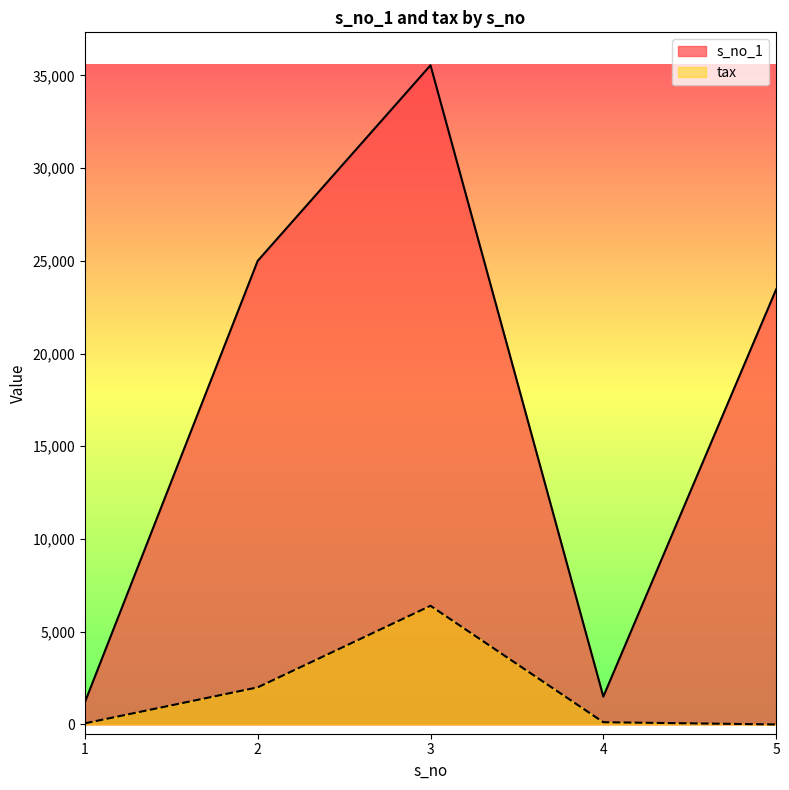

List the series in order of their overall mean, lowest first.

tax, s_no_1